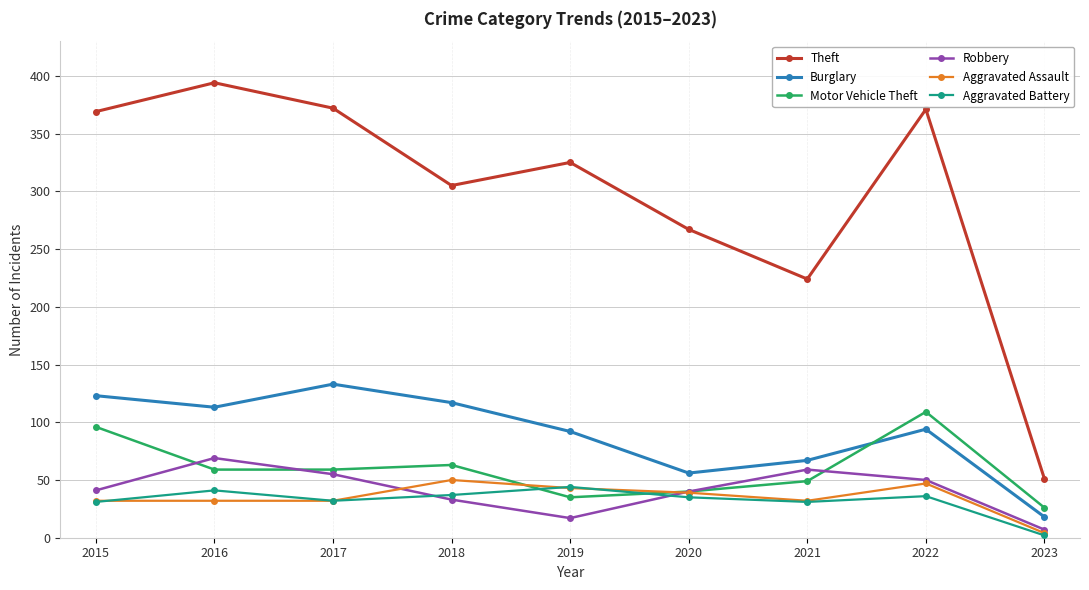

The value of Aggravated Battery at 2018 is 54. True or false?

False